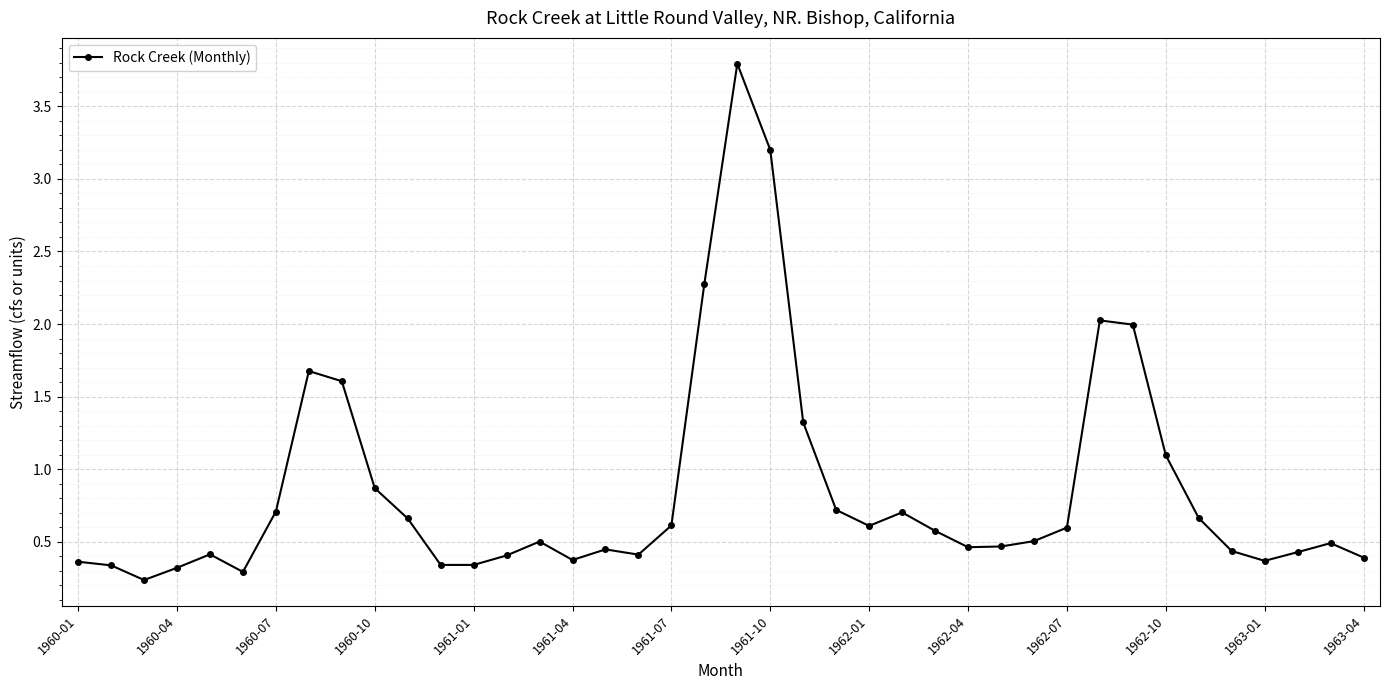

Is this an area chart (filled region under the line)?

No